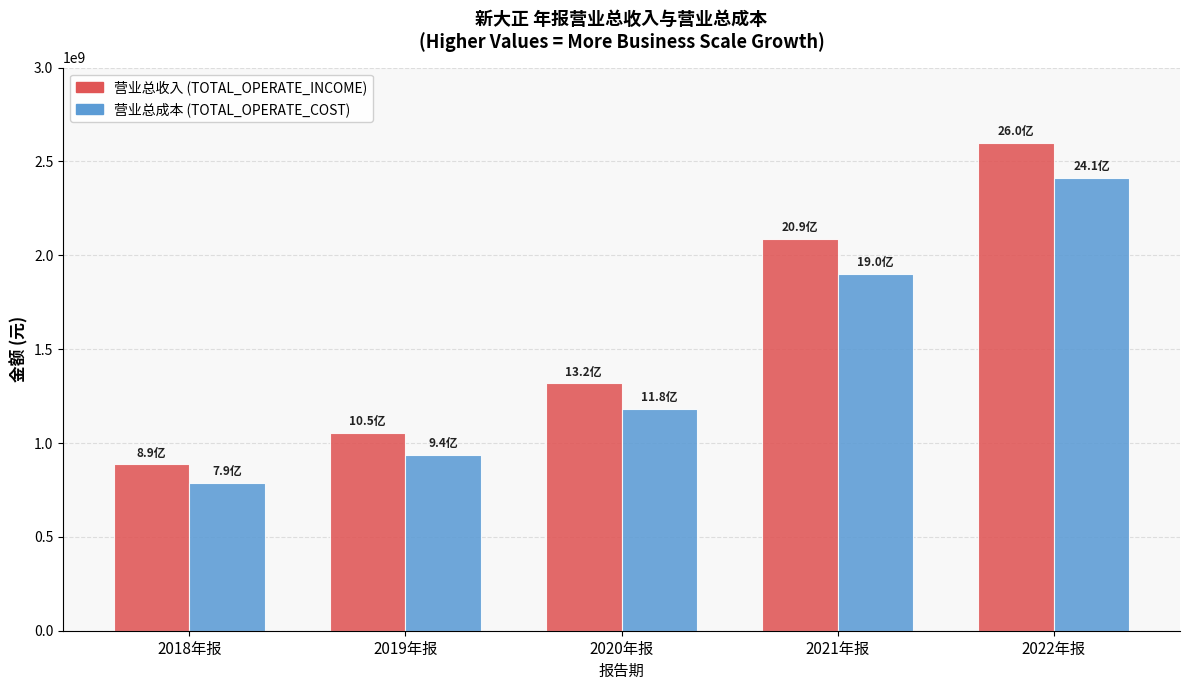

Which category has the highest value across all series?

2022年报